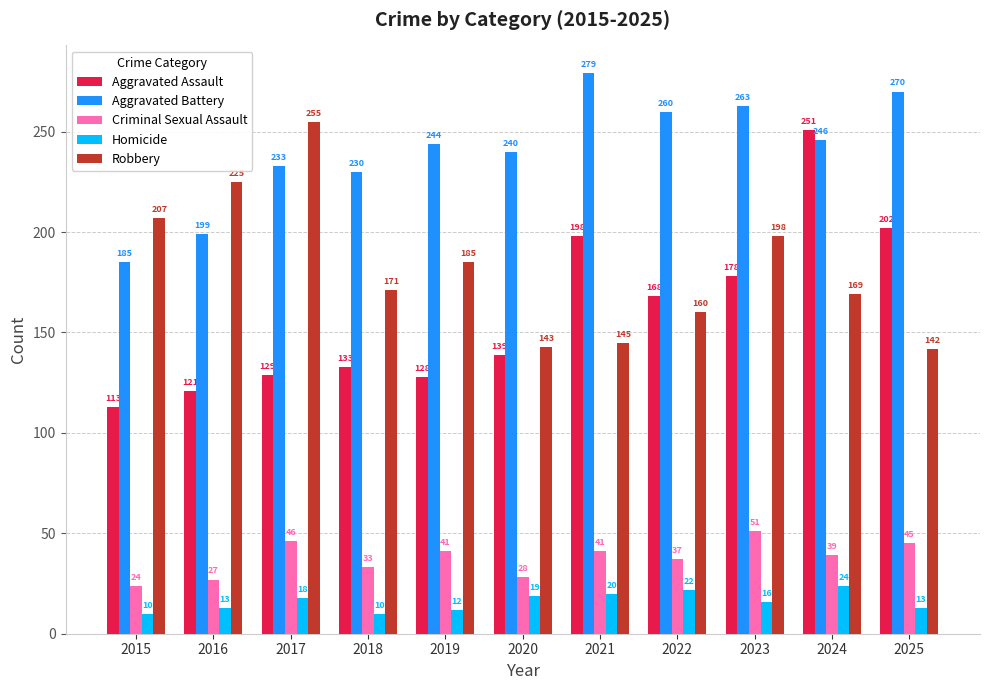

What is the smallest value displayed?

10